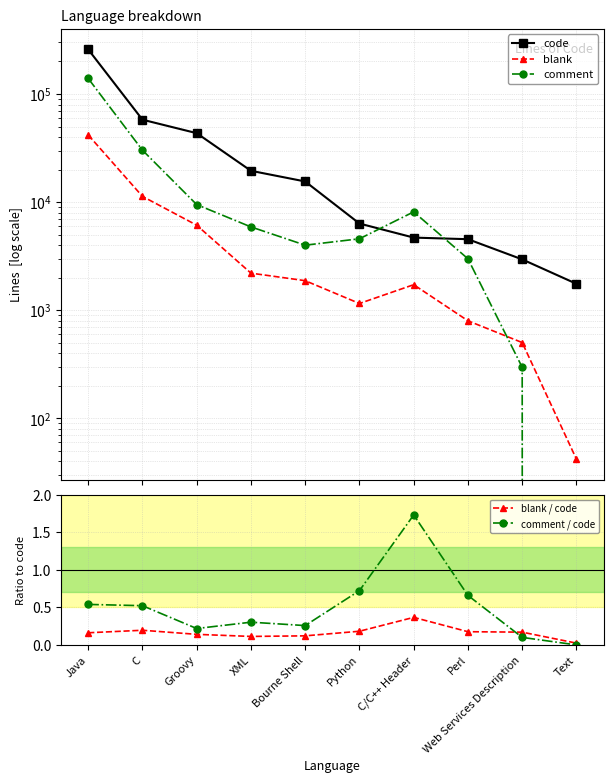

True or false: code and comment / code cross at least once.

False